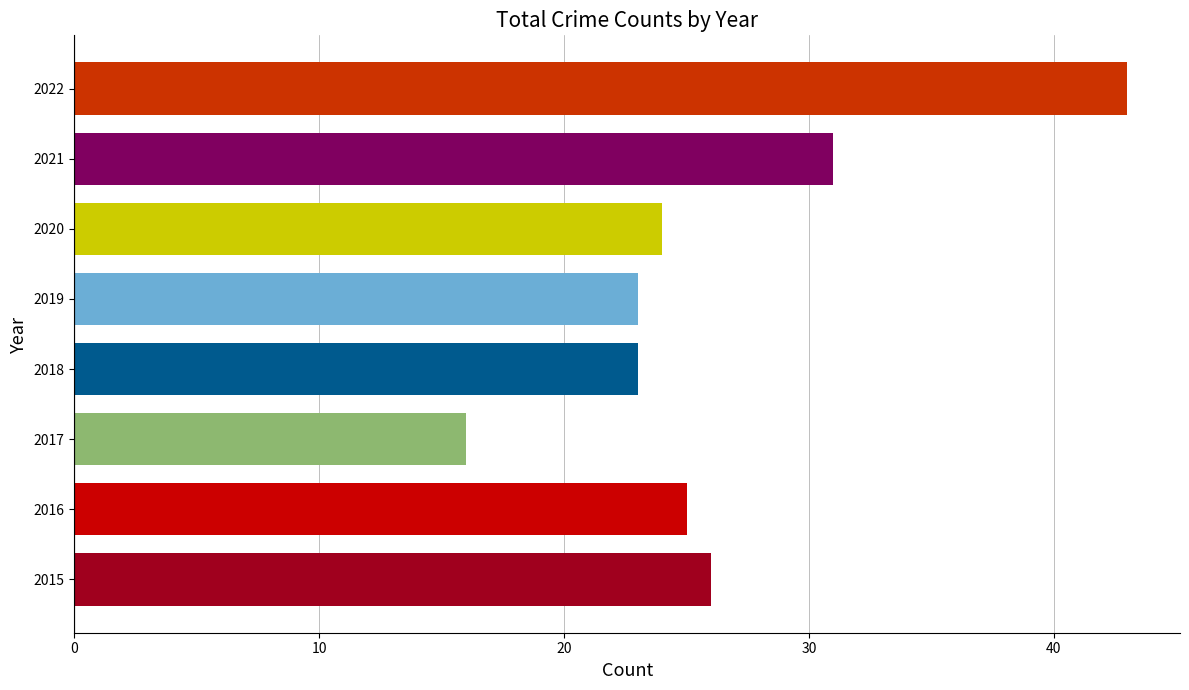

How many categories are shown in the chart?

8